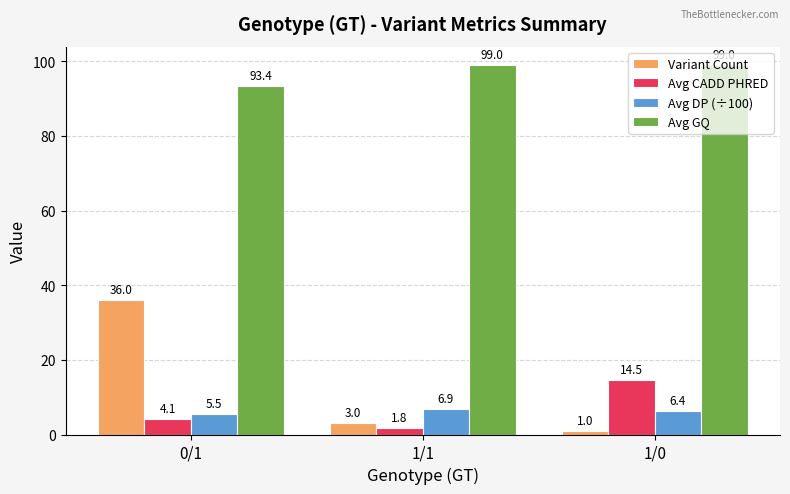

The Avg GQ series shows 146.0 at 0/1. True or false?

False